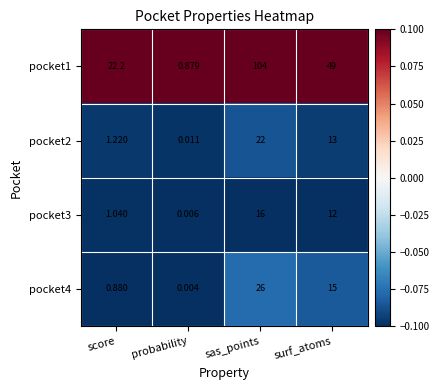

Which category has the lowest value across all series?

probability